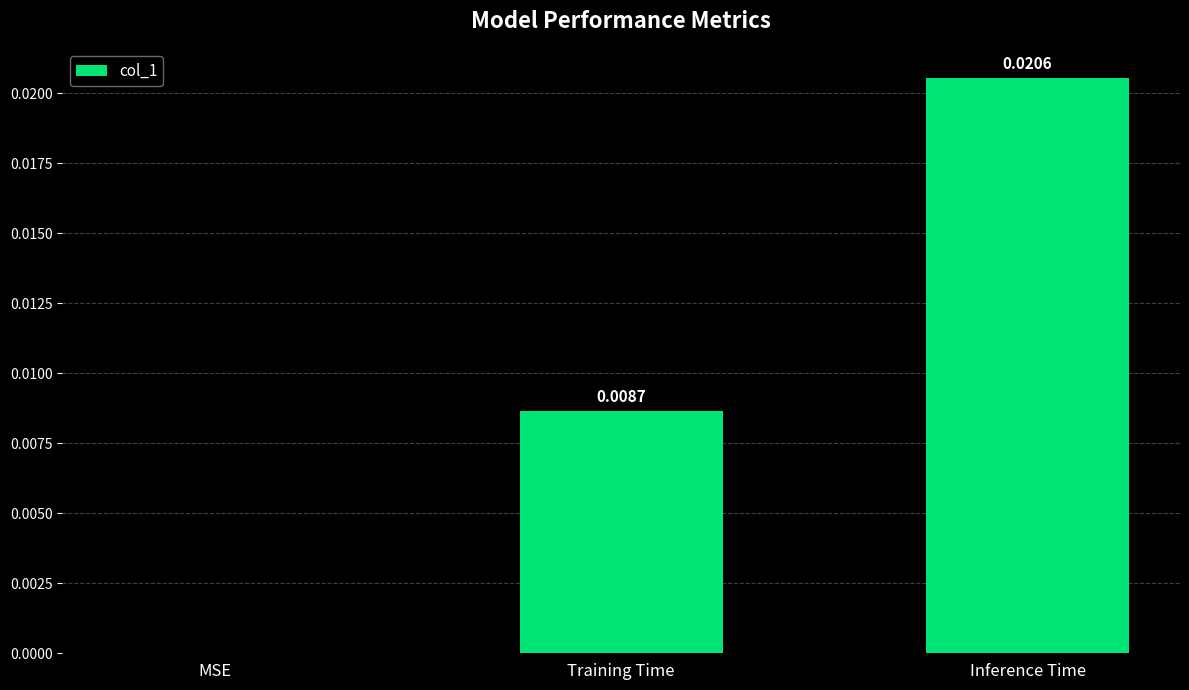

Which category has the highest value across all series?

Inference Time